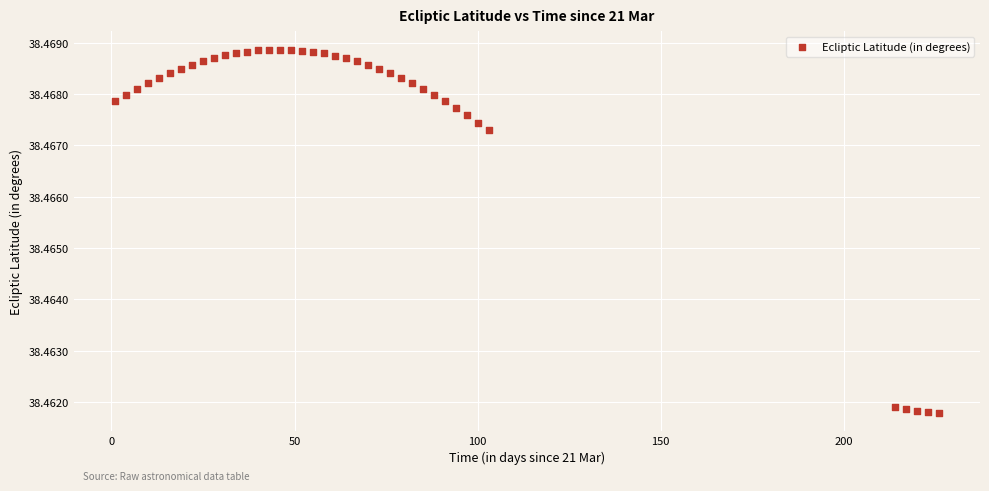

What is the range of X values (max minus min)?

225.0